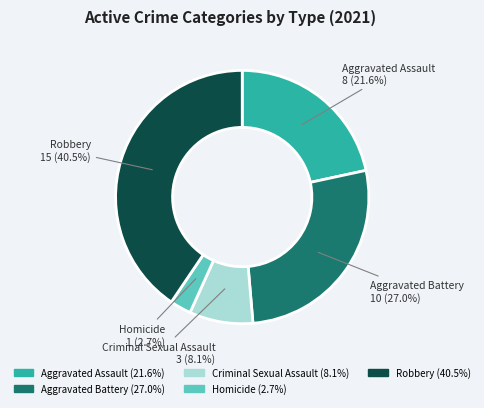

To the nearest percent, what percentage of the pie is Aggravated Battery?

27%